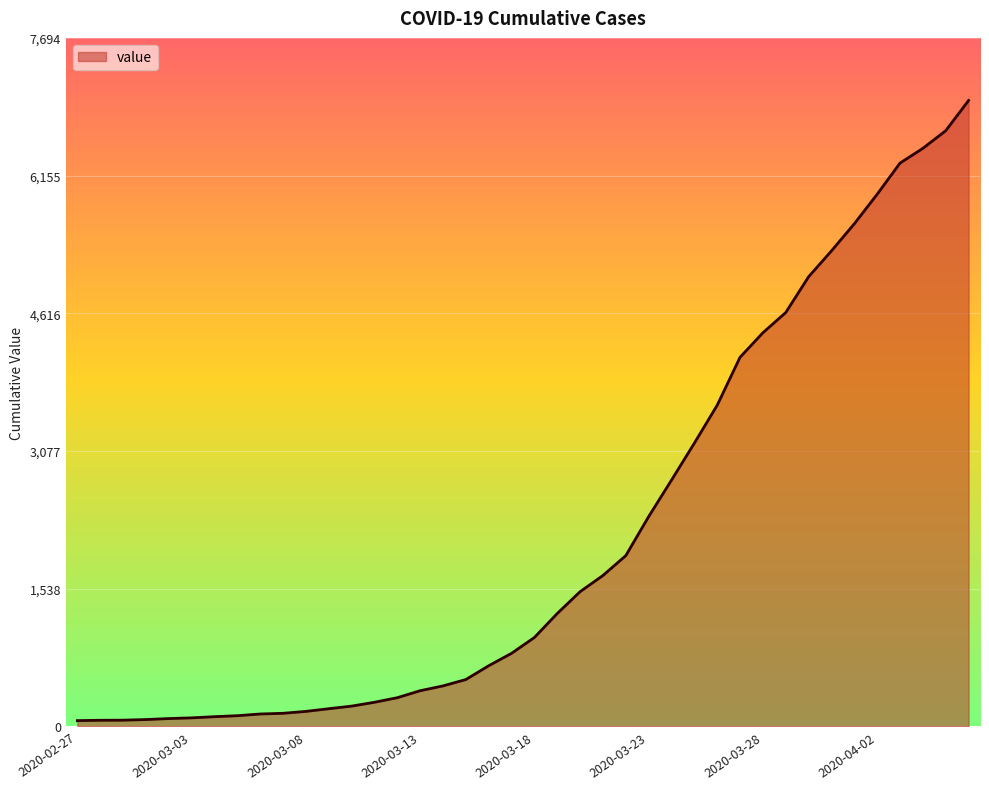

What is the maximum value shown in the chart?

6995